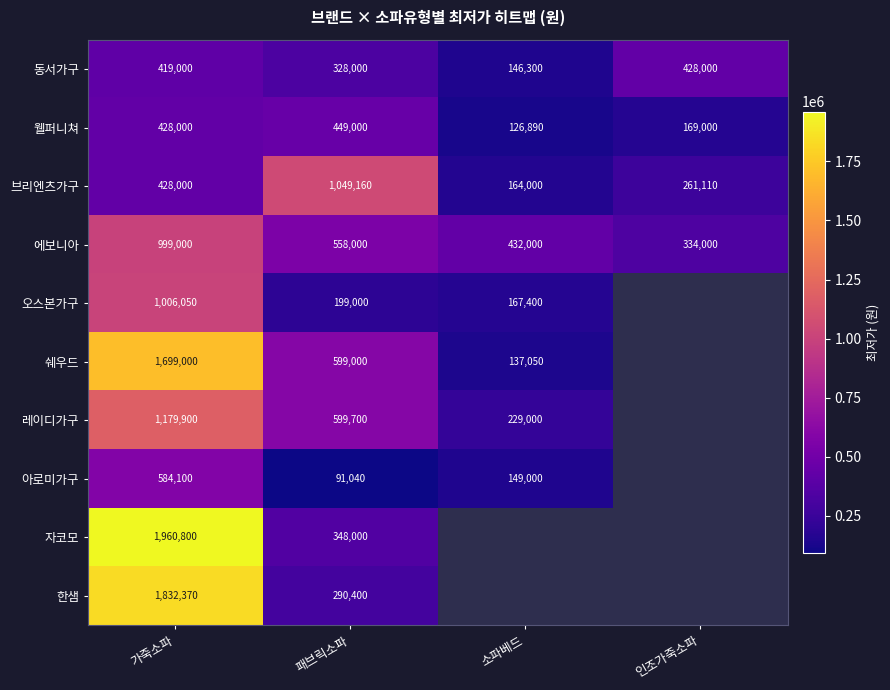

Is it true that 브리엔츠가구 equals 42985 at 소파베드?

False